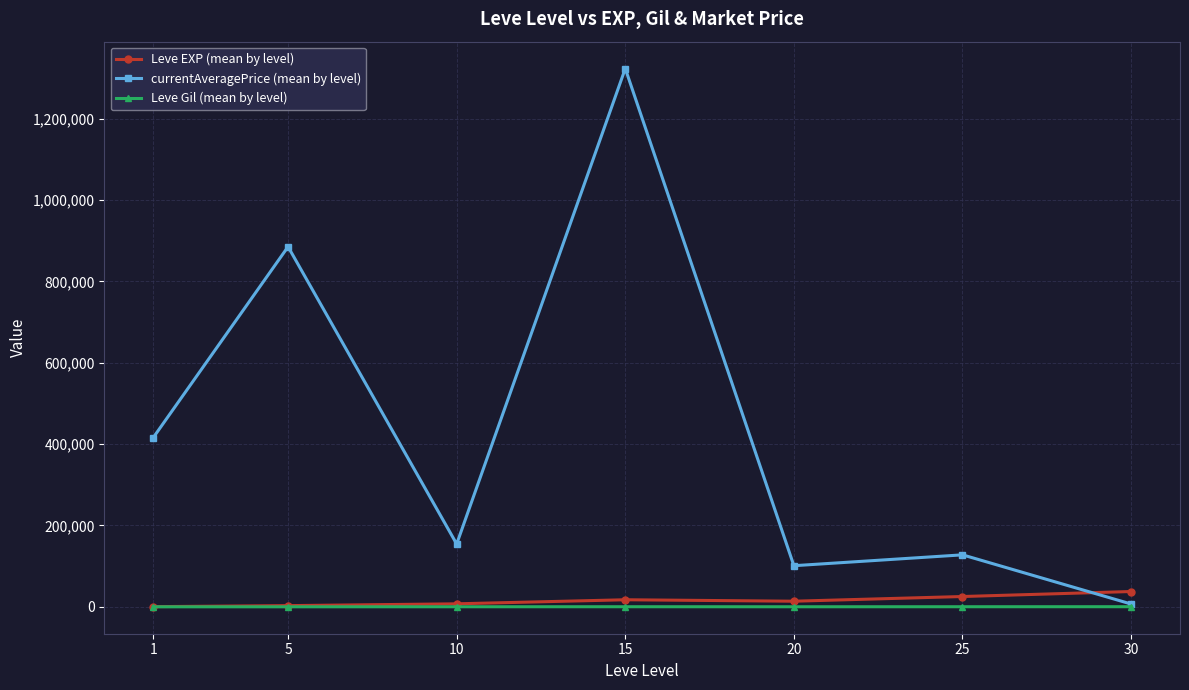

What is the smallest value displayed?

113.0